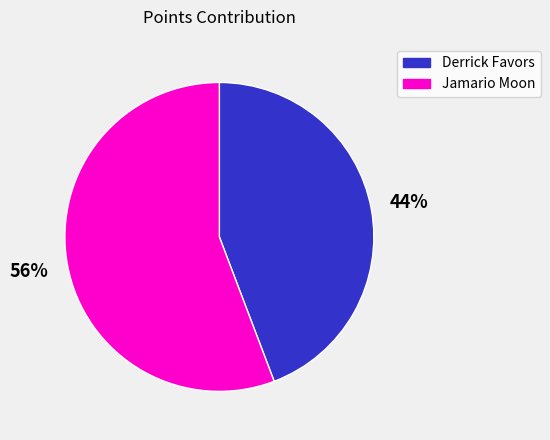

Count the number of slices in the pie.

2